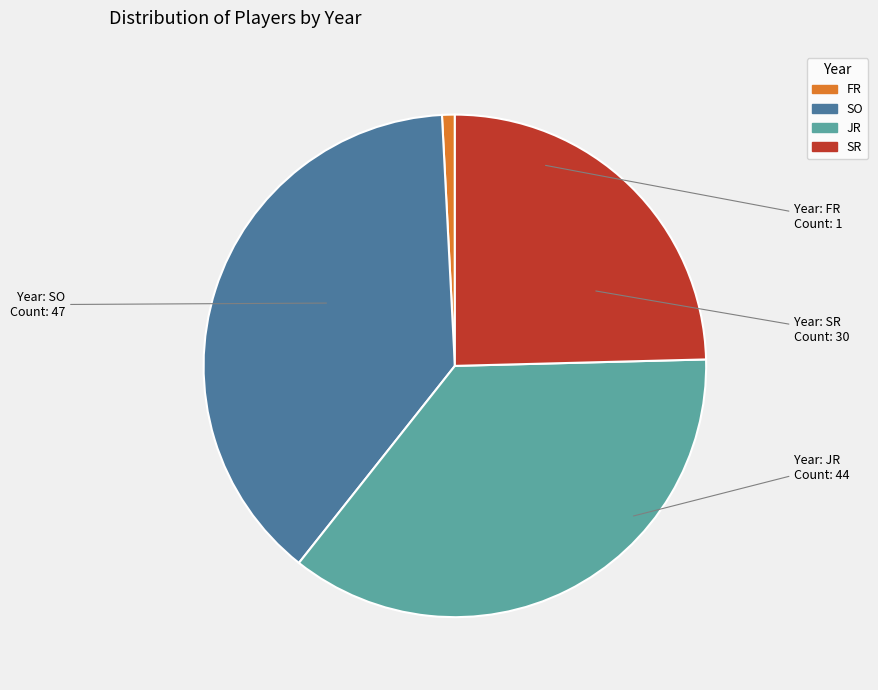

Is it true that SR is 11% of the pie?

False